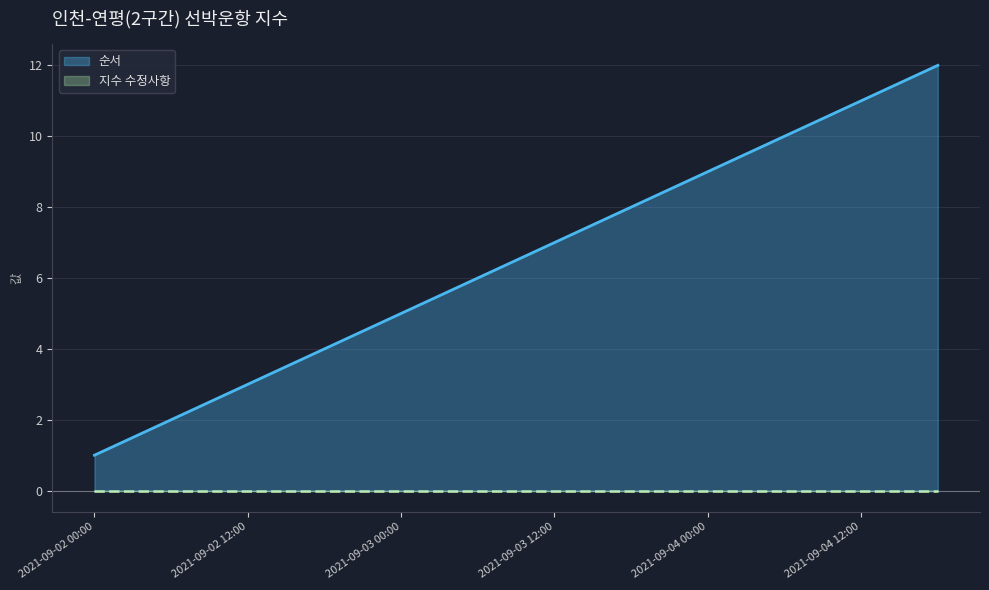

What is the maximum value for 순서?

12